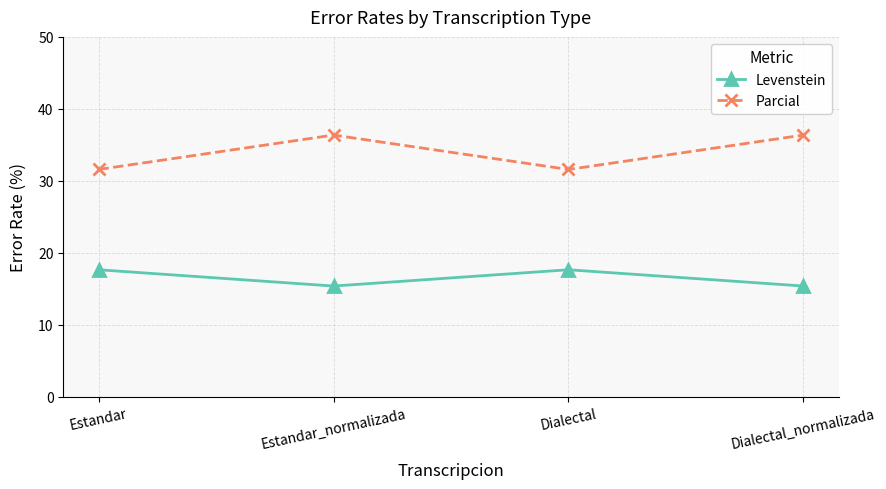

Is it true that Levenstein equals 15.4 at Estandar_normalizada?

True